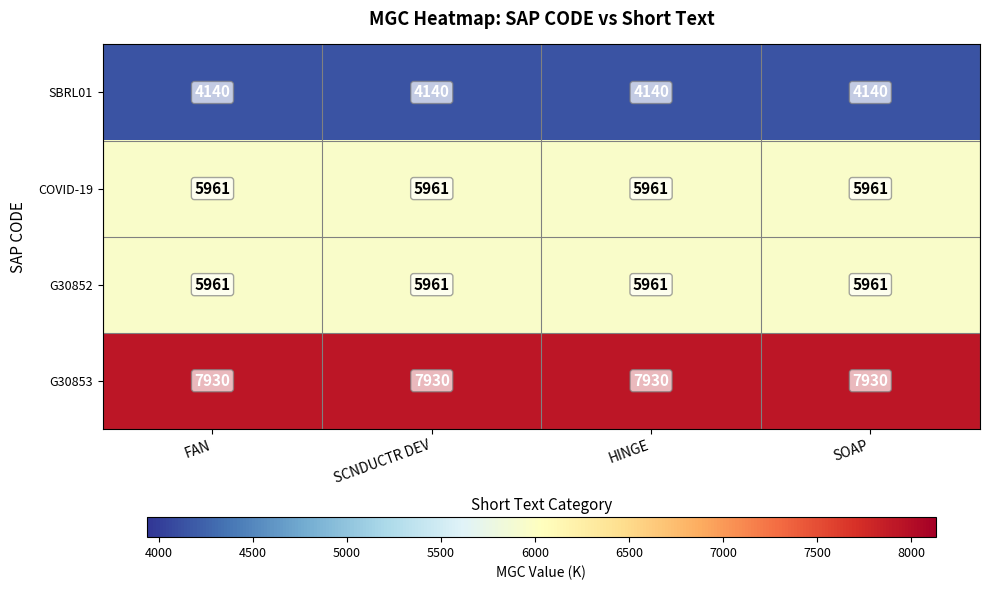

How many data points does each series have?

4